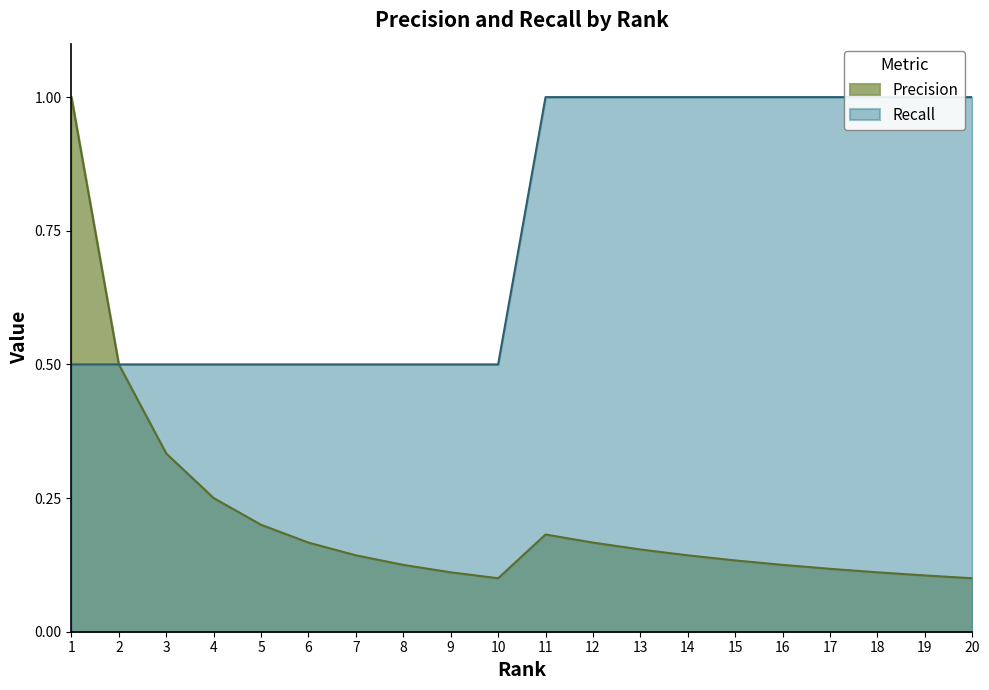

What is the value of the Recall point at the 6th from the left?

0.5